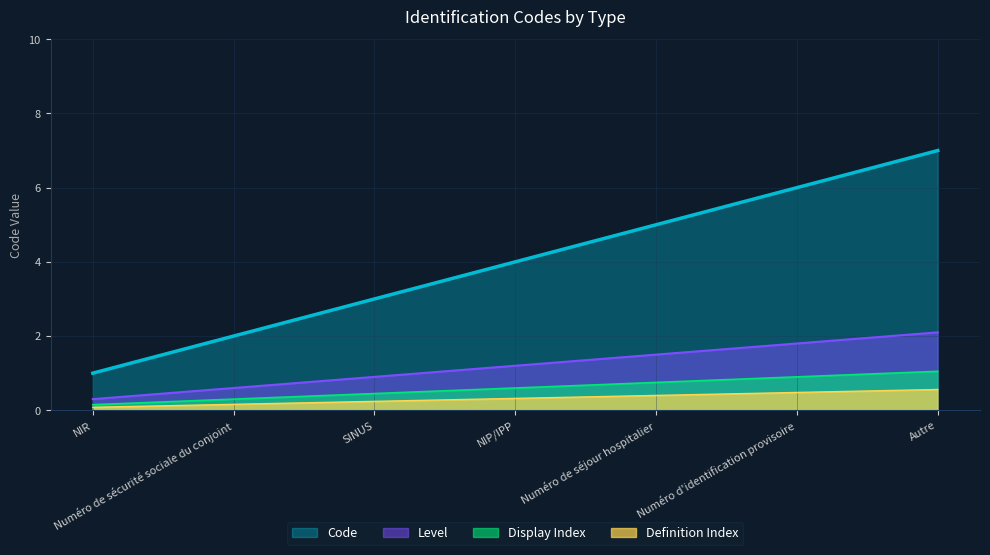

Rank the categories by value from highest to lowest.

Autre, Numéro d'identification provisoire, Numéro de séjour hospitalier, NIP/IPP, SINUS, Numéro de sécurité sociale du conjoint, NIR